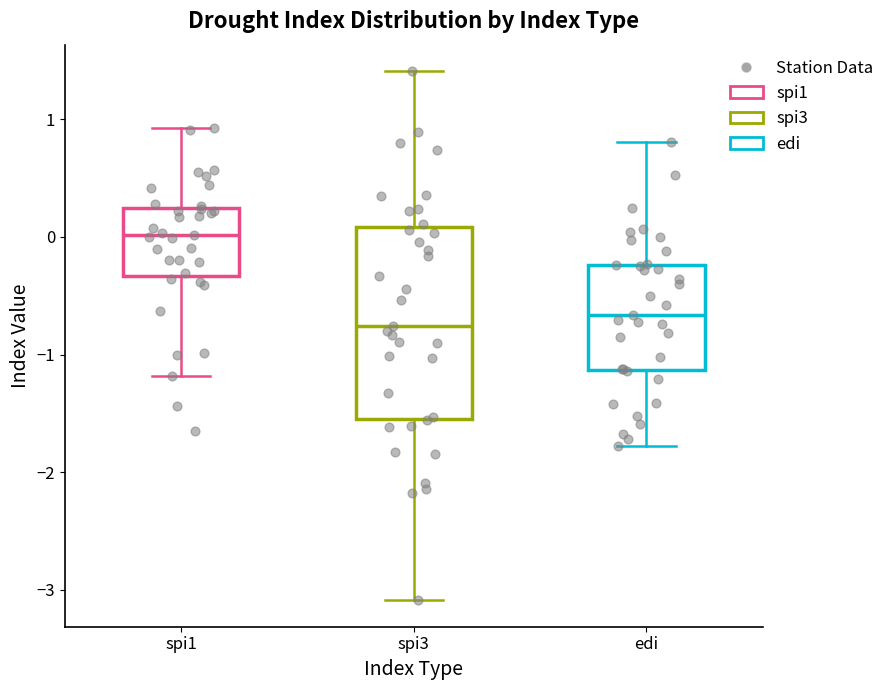

Reading left to right, transcribe this box plot: for each box, give where its median line is, the range the box spans, and where its two whiskers end, as read against the y-axis. The values are not printed on the chart, so give them approximately, as read against the axis.

spi1: median 0.0, box -0.3 to 0.3, whiskers -1.2 to 0.9
spi3: median -0.8, box -1.5 to 0.1, whiskers -3.1 to 1.4
edi: median -0.7, box -1.1 to -0.2, whiskers -1.8 to 0.8